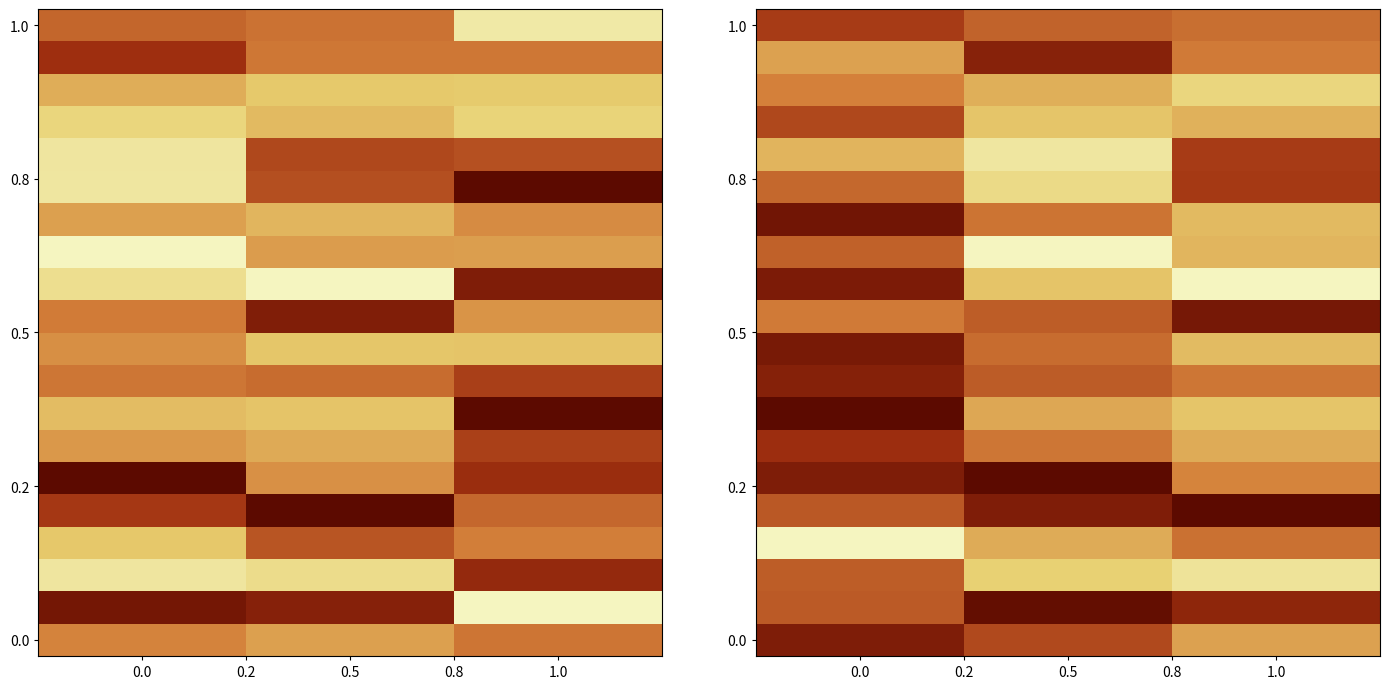

Which category has the highest value across all series?

1.0